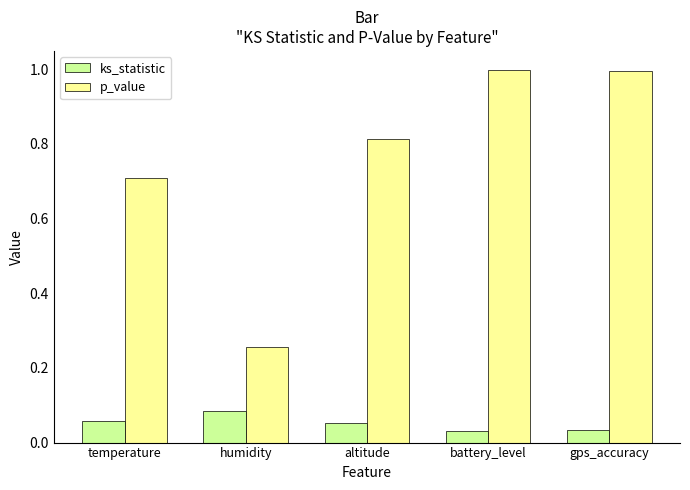

What is the difference between the maximum and minimum values in the p_value series?

0.7